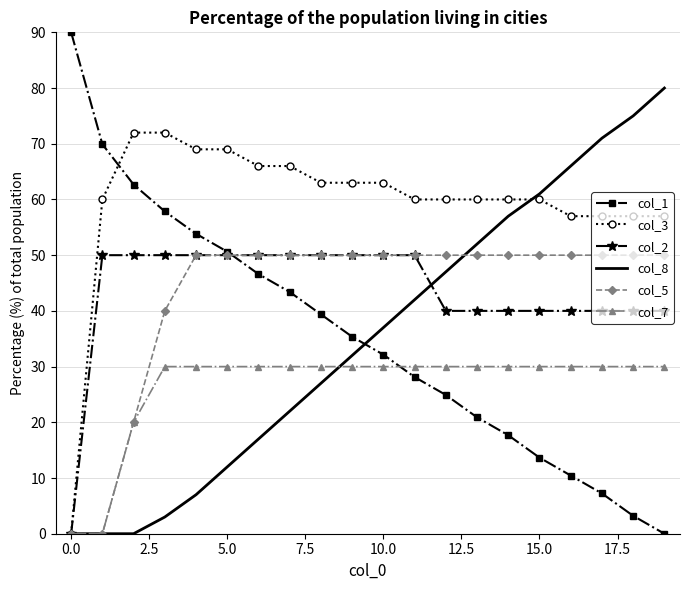

Which series has the largest total across all categories?

col_3